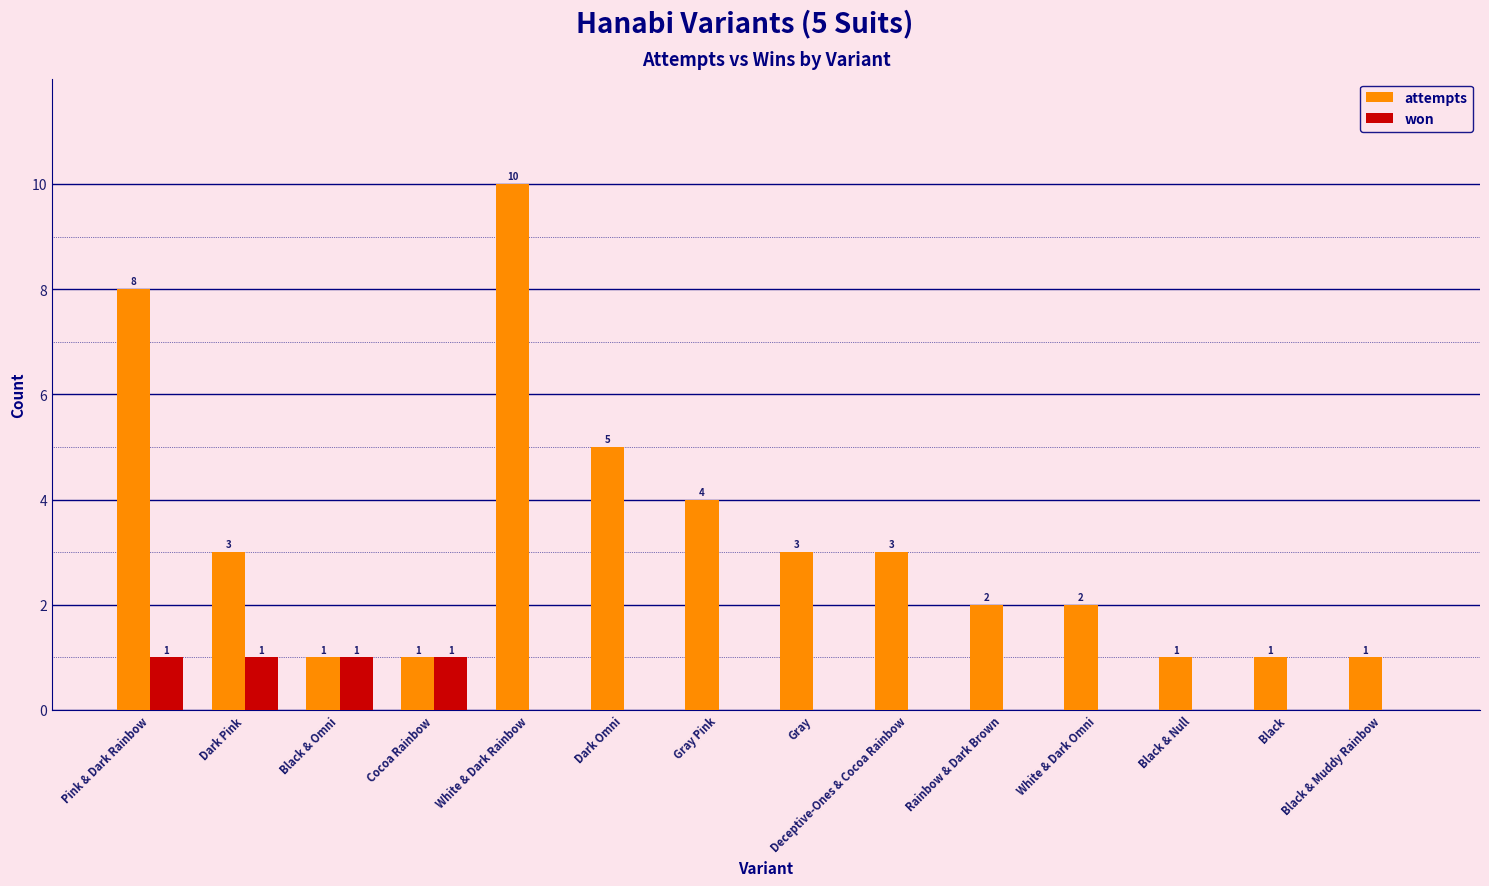

What is the sum of all attempts values?

45